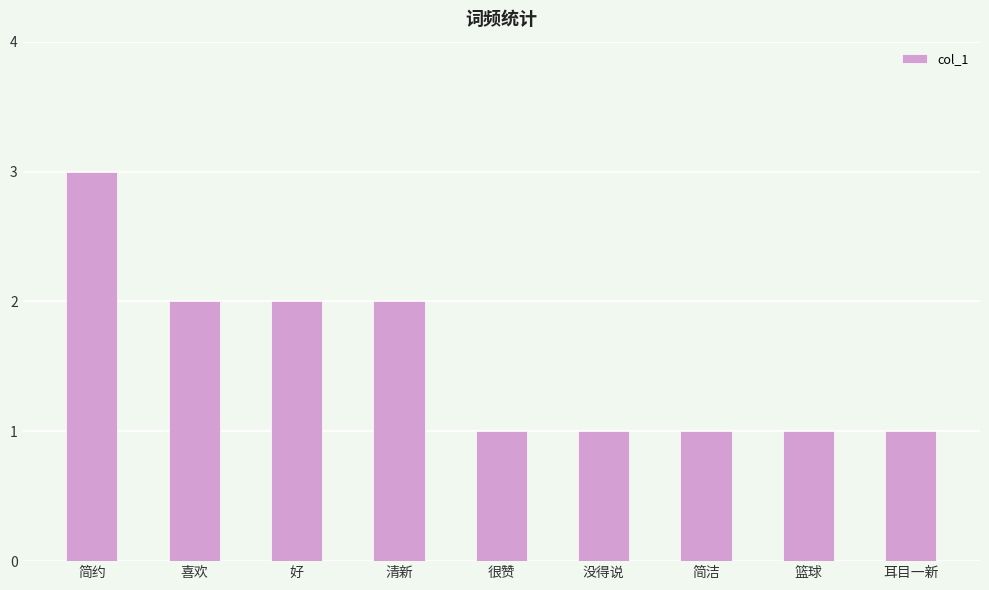

Reading left to right, extract all data points from this chart.

简约=3	喜欢=2	好=2	清新=2	很赞=1	没得说=1	简洁=1	篮球=1	耳目一新=1